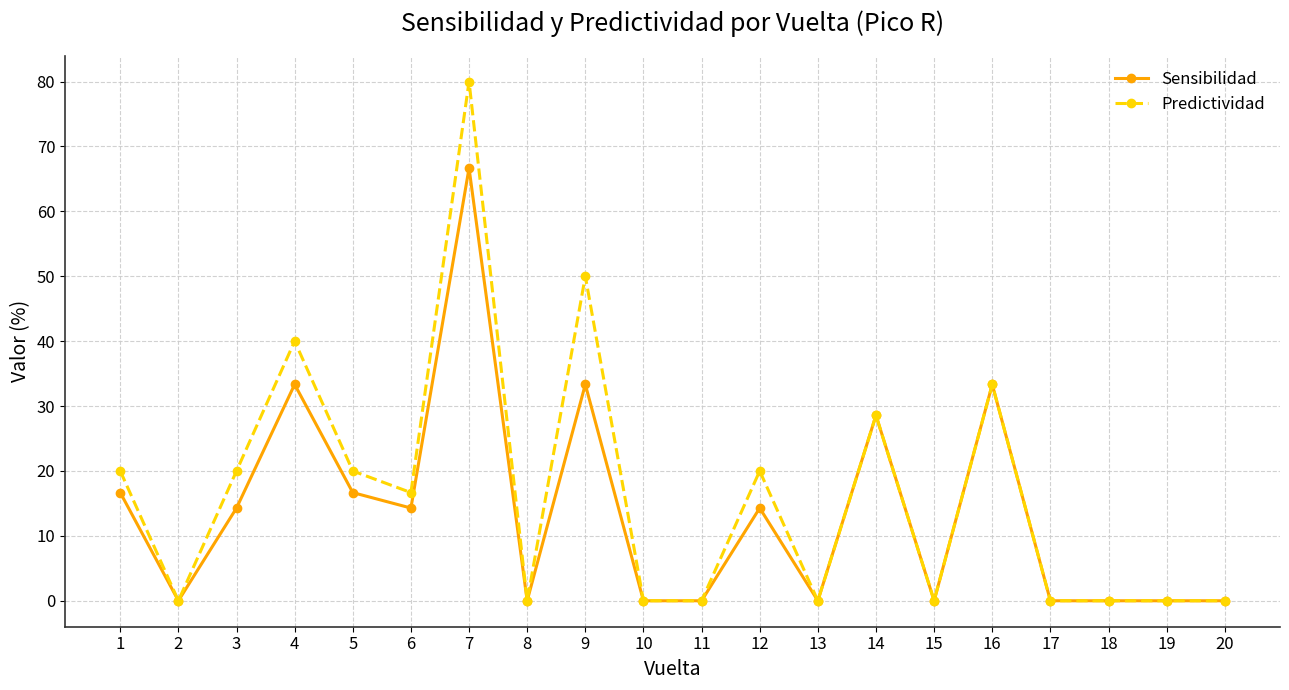

At which label does Sensibilidad reach its peak?

7